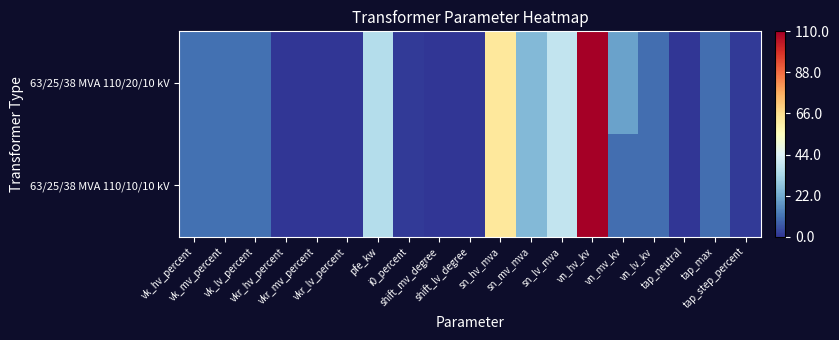

At how many categories does at least one series exceed 0?

16